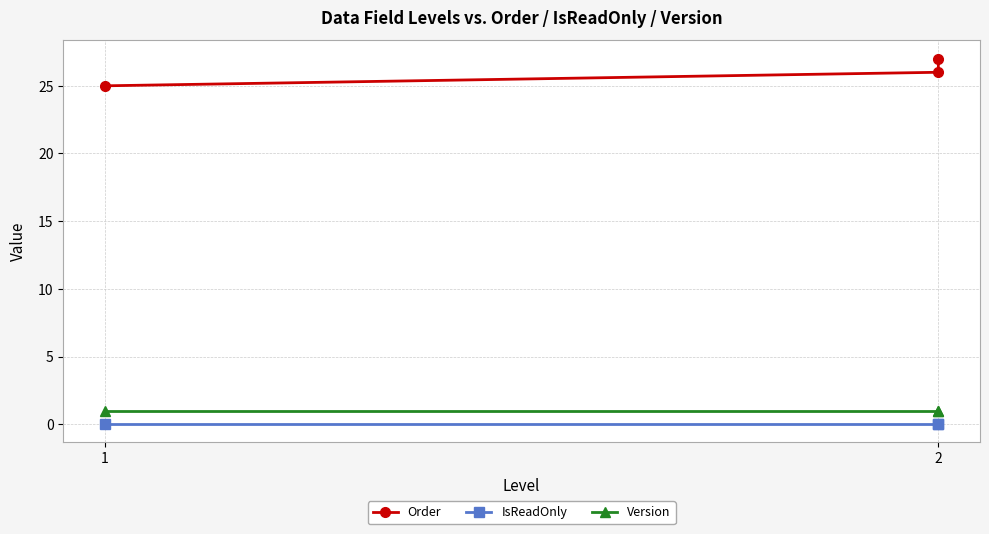

Is the value of IsReadOnly at 1 greater than the value of Version at 1?

No